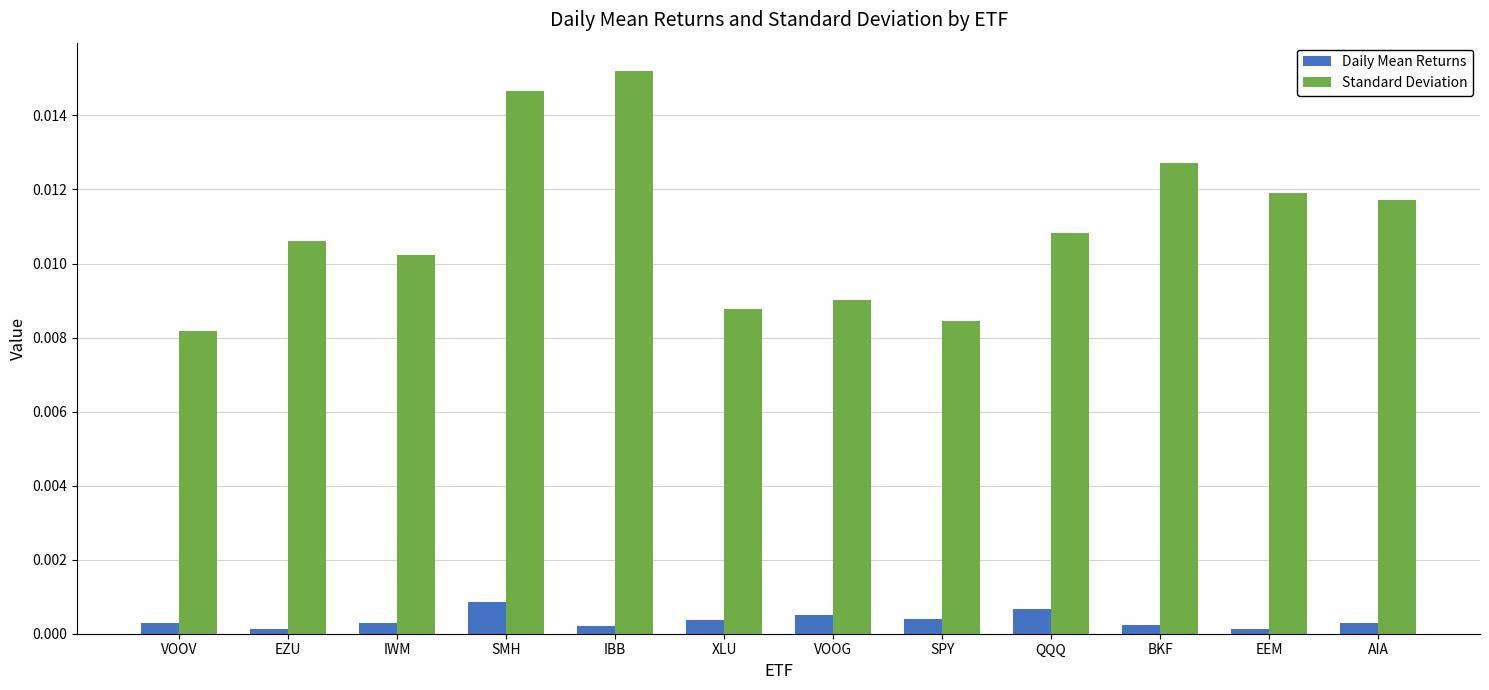

Which category has the highest value across all series?

IBB